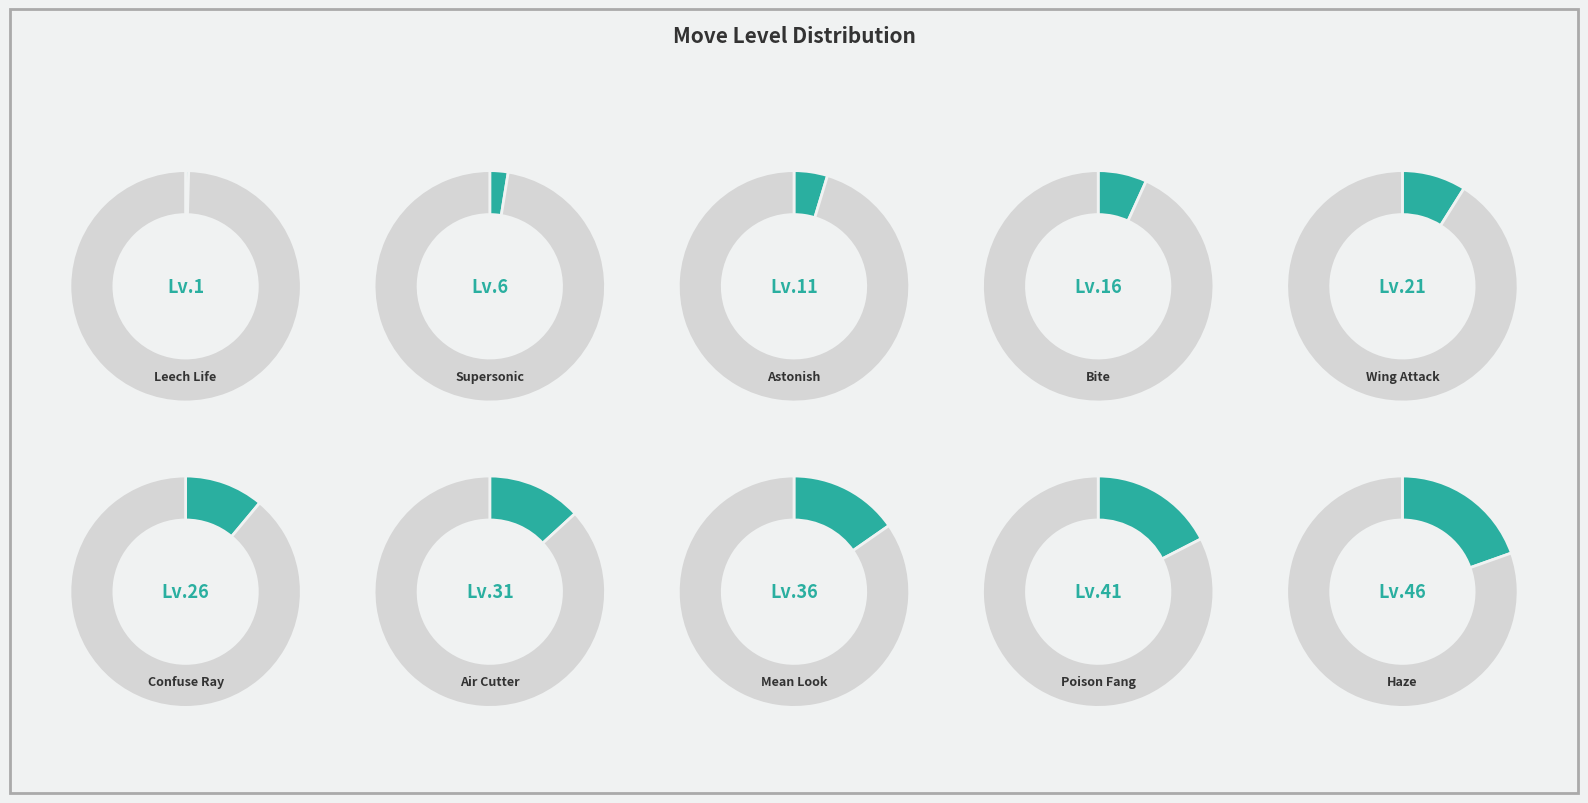

To the nearest percent, what portion does Supersonic represent?

3%